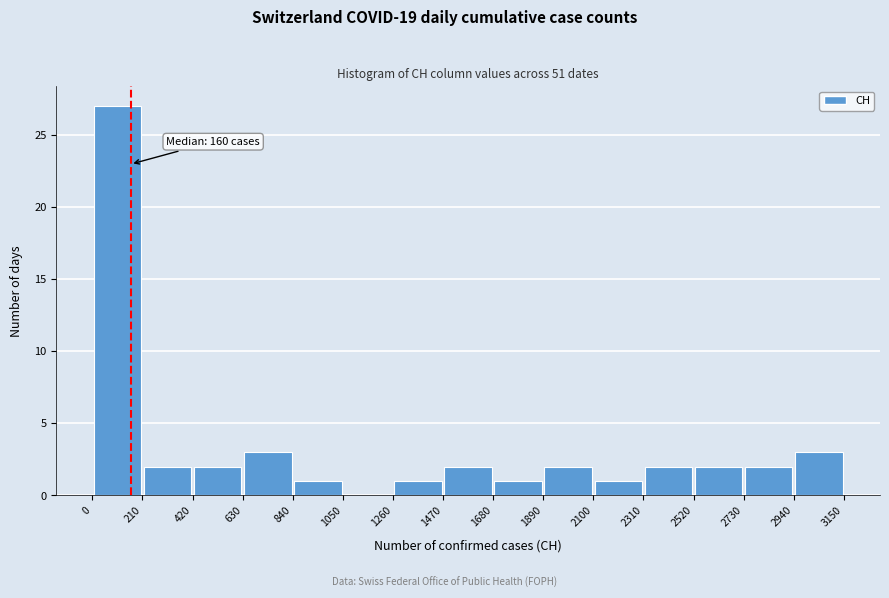

Over which range of the x-axis is the bar tallest?

0 to 210